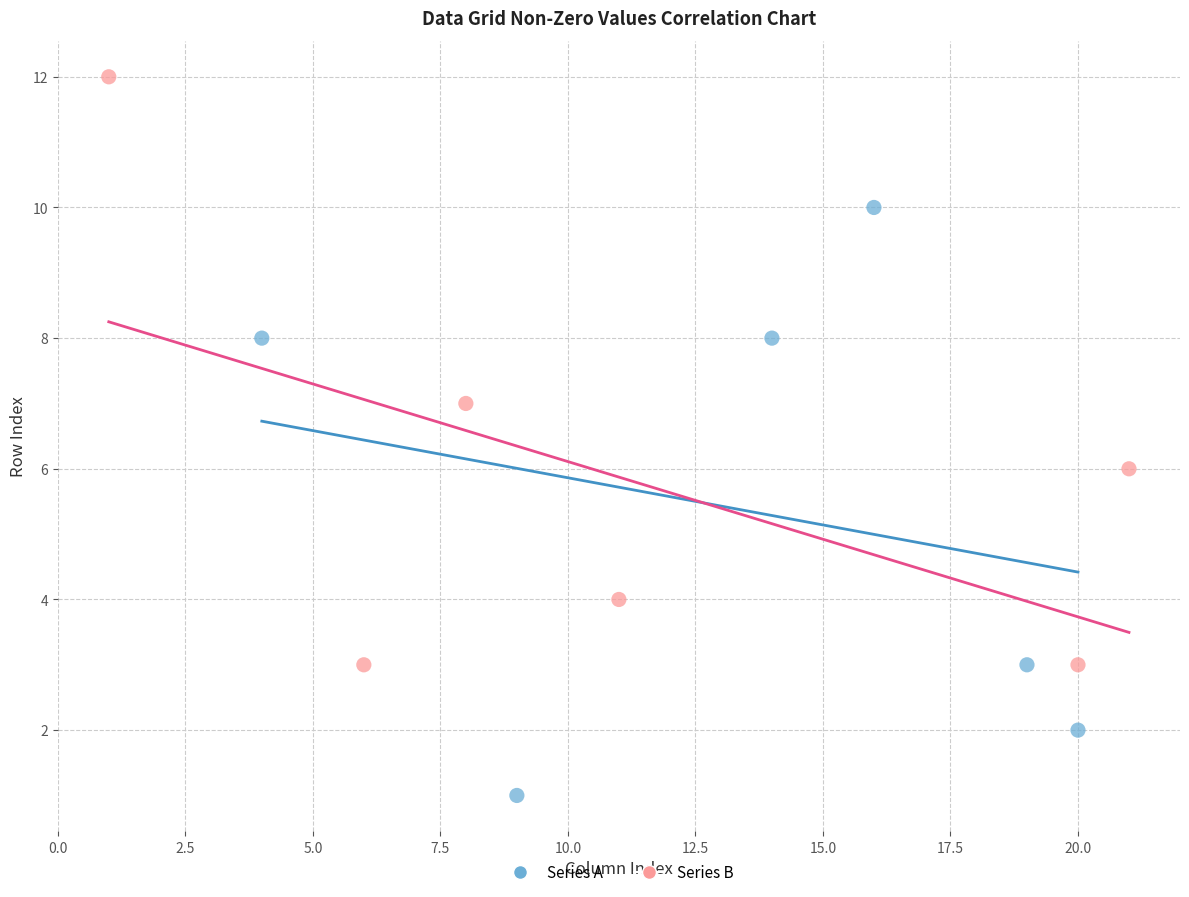

Which series reaches the maximum Y coordinate?

Series B